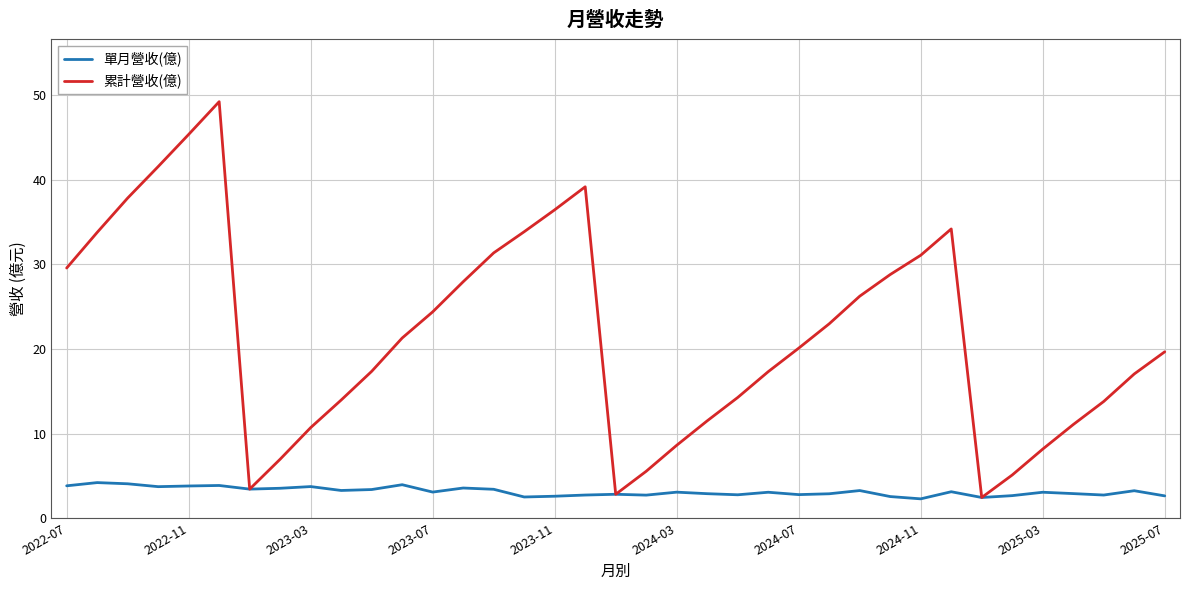

Which series has the largest range (max minus min)?

累計營收(億)